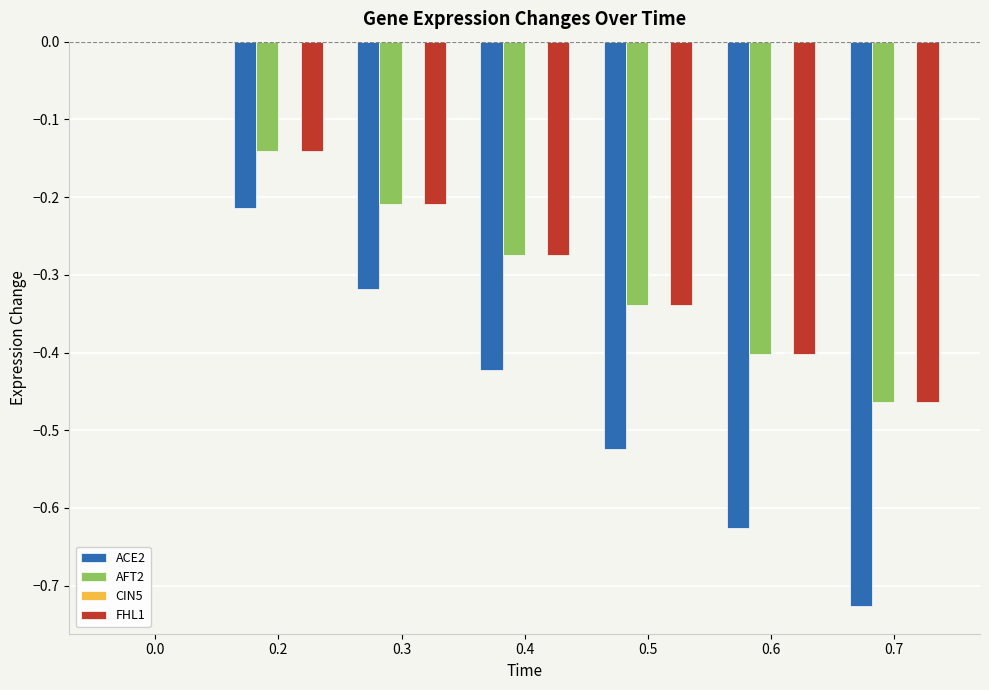

What is the sum of all ACE2 values?

-2.8